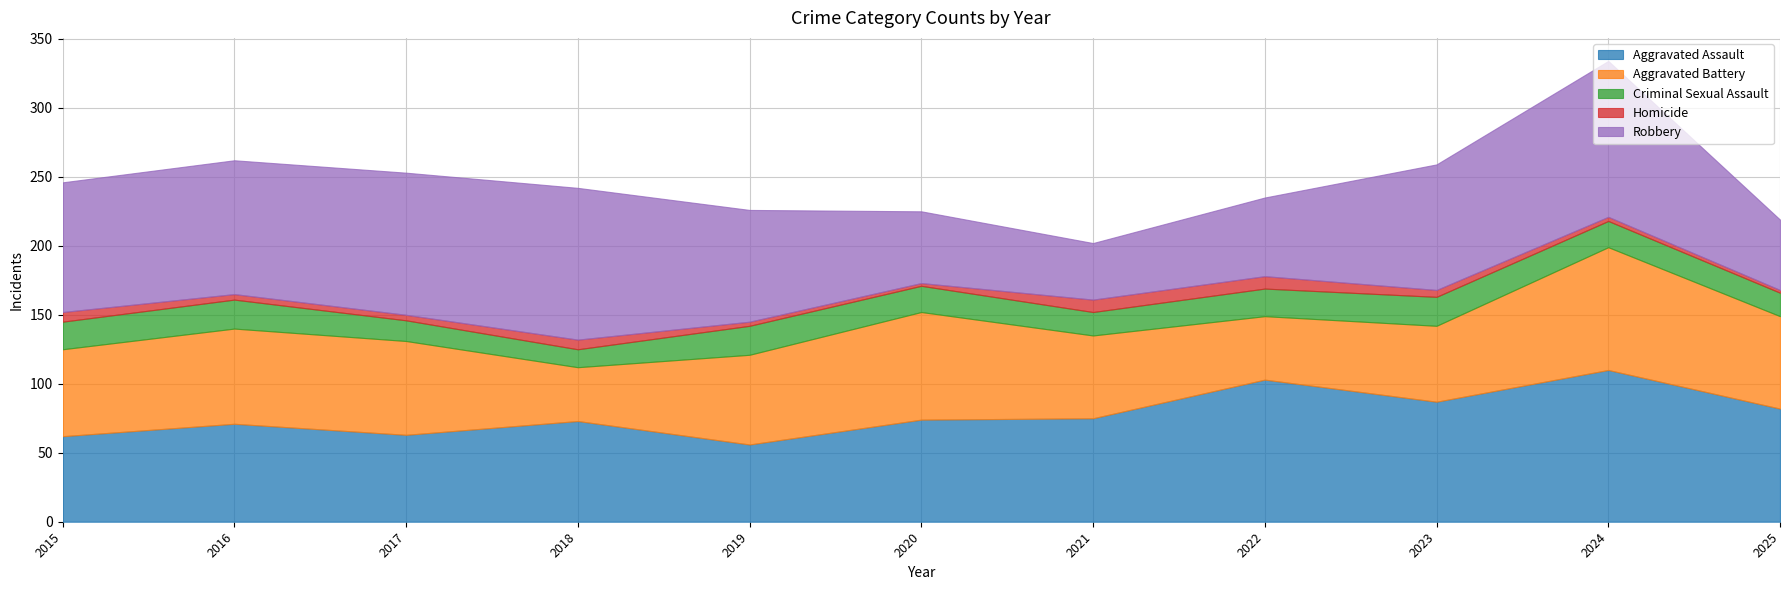

Count the number of categories in the chart.

11